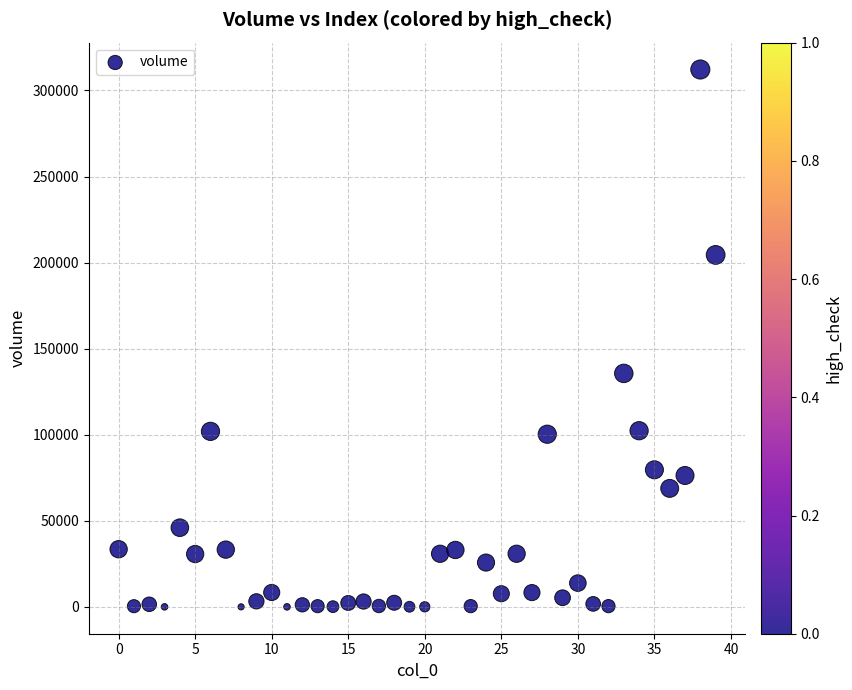

What Y value in the scatter plot is closest to 156079?

135620.3